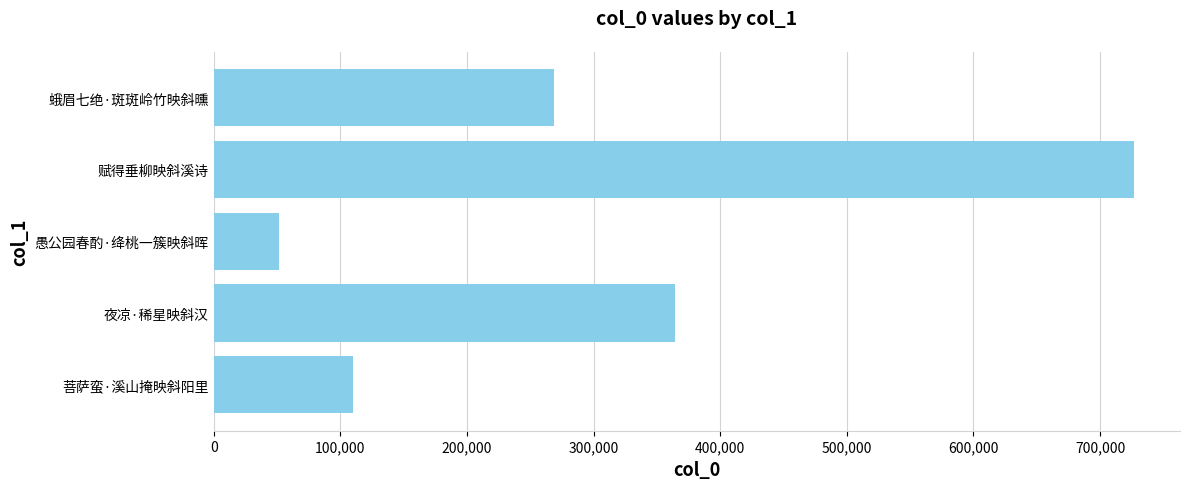

Reading bottom to top, extract all data points from this chart.

菩萨蛮·溪山掩映斜阳里=110231	夜凉·稀星映斜汉=364378	愚公园春酌·绛桃一簇映斜晖=51357	赋得垂柳映斜溪诗=726835	蛾眉七绝·斑斑岭竹映斜曛=269137